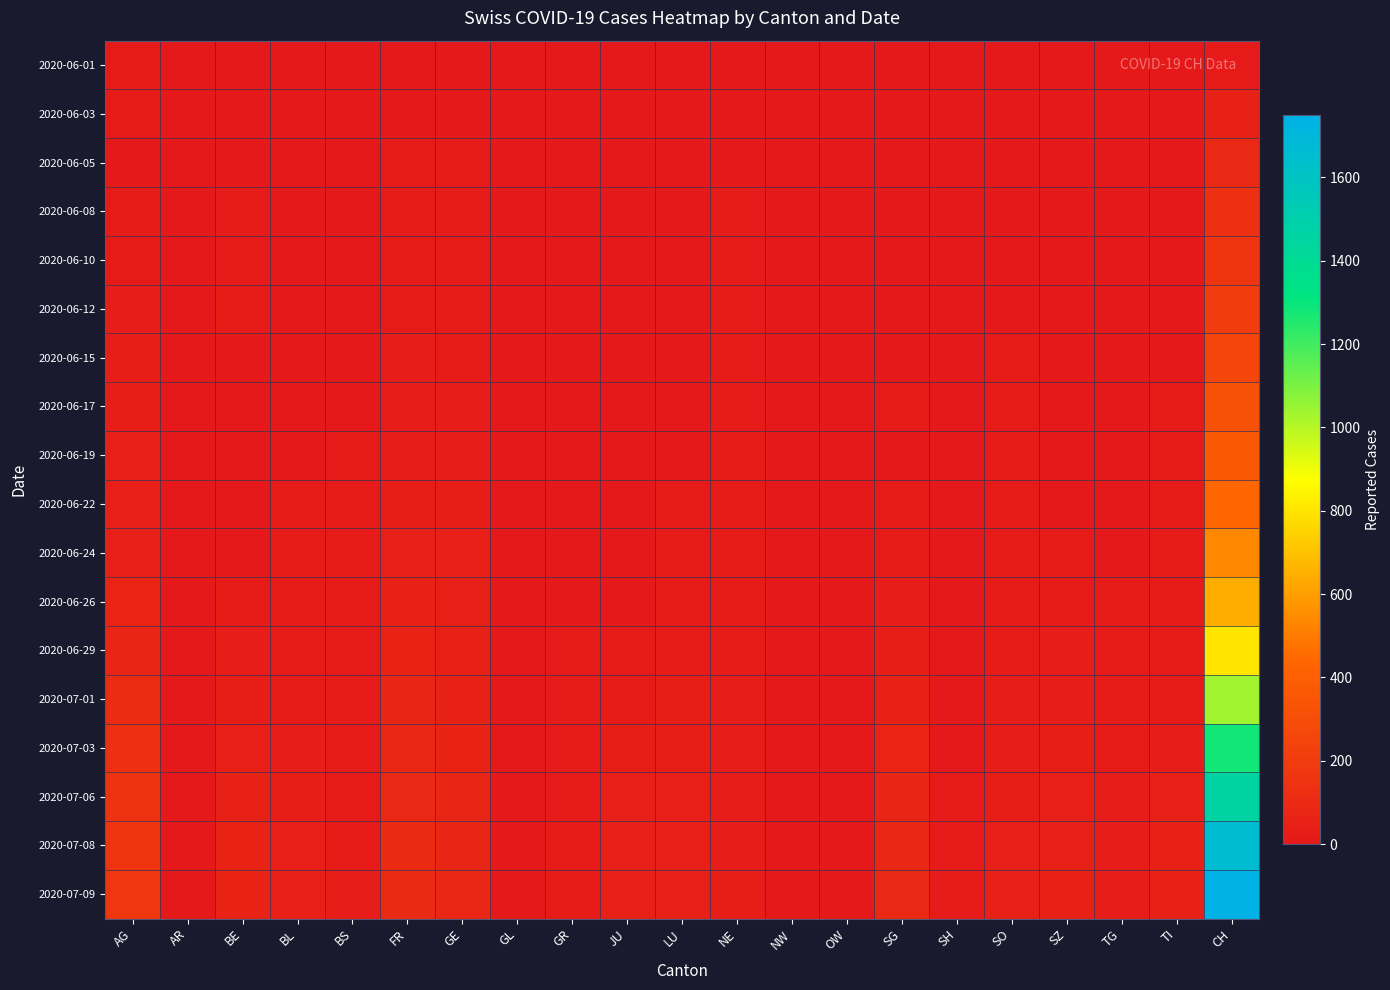

Reading left to right, extract all data points from this chart.

2020-06-01: AG=9	AR=0	BE=0	BL=1	BS=0	FR=0	GE=0	GL=0	GR=0	JU=0	LU=0	NE=0	NW=0	OW=0	SG=0	SH=0	SO=0	SZ=1	TG=0	TI=0	CH=12
2020-06-03: AG=12	AR=0	BE=2	BL=2	BS=1	FR=3	GE=6	GL=0	GR=1	JU=0	LU=0	NE=4	NW=0	OW=0	SG=1	SH=0	SO=5	SZ=0	TG=0	TI=0	CH=50
2020-06-05: AG=0	AR=0	BE=6	BL=3	BS=4	FR=7	GE=8	GL=0	GR=1	JU=0	LU=0	NE=6	NW=0	OW=0	SG=0	SH=0	SO=6	SZ=0	TG=0	TI=1	CH=95
2020-06-08: AG=17	AR=0	BE=8	BL=3	BS=4	FR=13	GE=12	GL=0	GR=1	JU=0	LU=1	NE=9	NW=0	OW=0	SG=0	SH=1	SO=6	SZ=0	TG=1	TI=1	CH=132
2020-06-10: AG=19	AR=0	BE=9	BL=4	BS=5	FR=15	GE=14	GL=0	GR=1	JU=0	LU=1	NE=9	NW=0	OW=0	SG=3	SH=1	SO=0	SZ=0	TG=1	TI=1	CH=159
2020-06-12: AG=25	AR=0	BE=17	BL=4	BS=5	FR=16	GE=18	GL=0	GR=2	JU=0	LU=0	NE=10	NW=0	OW=0	SG=0	SH=1	SO=0	SZ=1	TG=1	TI=2	CH=209
2020-06-15: AG=29	AR=0	BE=0	BL=4	BS=5	FR=22	GE=20	GL=0	GR=2	JU=1	LU=0	NE=11	NW=0	OW=0	SG=0	SH=3	SO=8	SZ=1	TG=1	TI=6	CH=258
2020-06-17: AG=30	AR=0	BE=0	BL=5	BS=6	FR=24	GE=21	GL=0	GR=2	JU=1	LU=5	NE=13	NW=0	OW=0	SG=12	SH=3	SO=9	SZ=1	TG=2	TI=8	CH=320
2020-06-19: AG=35	AR=0	BE=0	BL=5	BS=7	FR=27	GE=25	GL=0	GR=2	JU=1	LU=6	NE=15	NW=0	OW=0	SG=0	SH=3	SO=11	SZ=2	TG=2	TI=9	CH=363
2020-06-22: AG=40	AR=0	BE=0	BL=7	BS=7	FR=32	GE=30	GL=0	GR=3	JU=3	LU=10	NE=17	NW=0	OW=0	SG=14	SH=3	SO=11	SZ=6	TG=2	TI=11	CH=438
2020-06-24: AG=47	AR=0	BE=0	BL=9	BS=7	FR=44	GE=36	GL=1	GR=3	JU=3	LU=12	NE=18	NW=0	OW=0	SG=17	SH=3	SO=12	SZ=9	TG=4	TI=12	CH=533
2020-06-26: AG=62	AR=1	BE=18	BL=12	BS=7	FR=52	GE=41	GL=1	GR=5	JU=6	LU=14	NE=19	NW=0	OW=0	SG=23	SH=3	SO=13	SZ=13	TG=8	TI=12	CH=645
2020-06-29: AG=77	AR=2	BE=25	BL=17	BS=7	FR=61	GE=48	GL=1	GR=8	JU=11	LU=19	NE=20	NW=0	OW=1	SG=29	SH=5	SO=16	SZ=21	TG=11	TI=13	CH=801
2020-07-01: AG=115	AR=3	BE=29	BL=18	BS=7	FR=72	GE=53	GL=1	GR=9	JU=17	LU=28	NE=22	NW=0	OW=1	SG=51	SH=5	SO=21	SZ=25	TG=15	TI=14	CH=1035
2020-07-03: AG=132	AR=0	BE=39	BL=23	BS=10	FR=84	GE=60	GL=1	GR=11	JU=30	LU=32	NE=25	NW=0	OW=1	SG=62	SH=5	SO=24	SZ=32	TG=19	TI=26	CH=1281
2020-07-06: AG=144	AR=4	BE=52	BL=29	BS=12	FR=94	GE=71	GL=1	GR=13	JU=39	LU=36	NE=26	NW=0	OW=2	SG=73	SH=7	SO=32	SZ=35	TG=21	TI=36	CH=1464
2020-07-08: AG=159	AR=0	BE=57	BL=35	BS=18	FR=99	GE=79	GL=2	GR=16	JU=44	LU=40	NE=26	NW=1	OW=2	SG=85	SH=8	SO=39	SZ=46	TG=24	TI=48	CH=1657
2020-07-09: AG=165	AR=5	BE=59	BL=38	BS=21	FR=100	GE=87	GL=3	GR=18	JU=47	LU=43	NE=28	NW=1	OW=5	SG=92	SH=8	SO=41	SZ=49	TG=27	TI=50	CH=1749